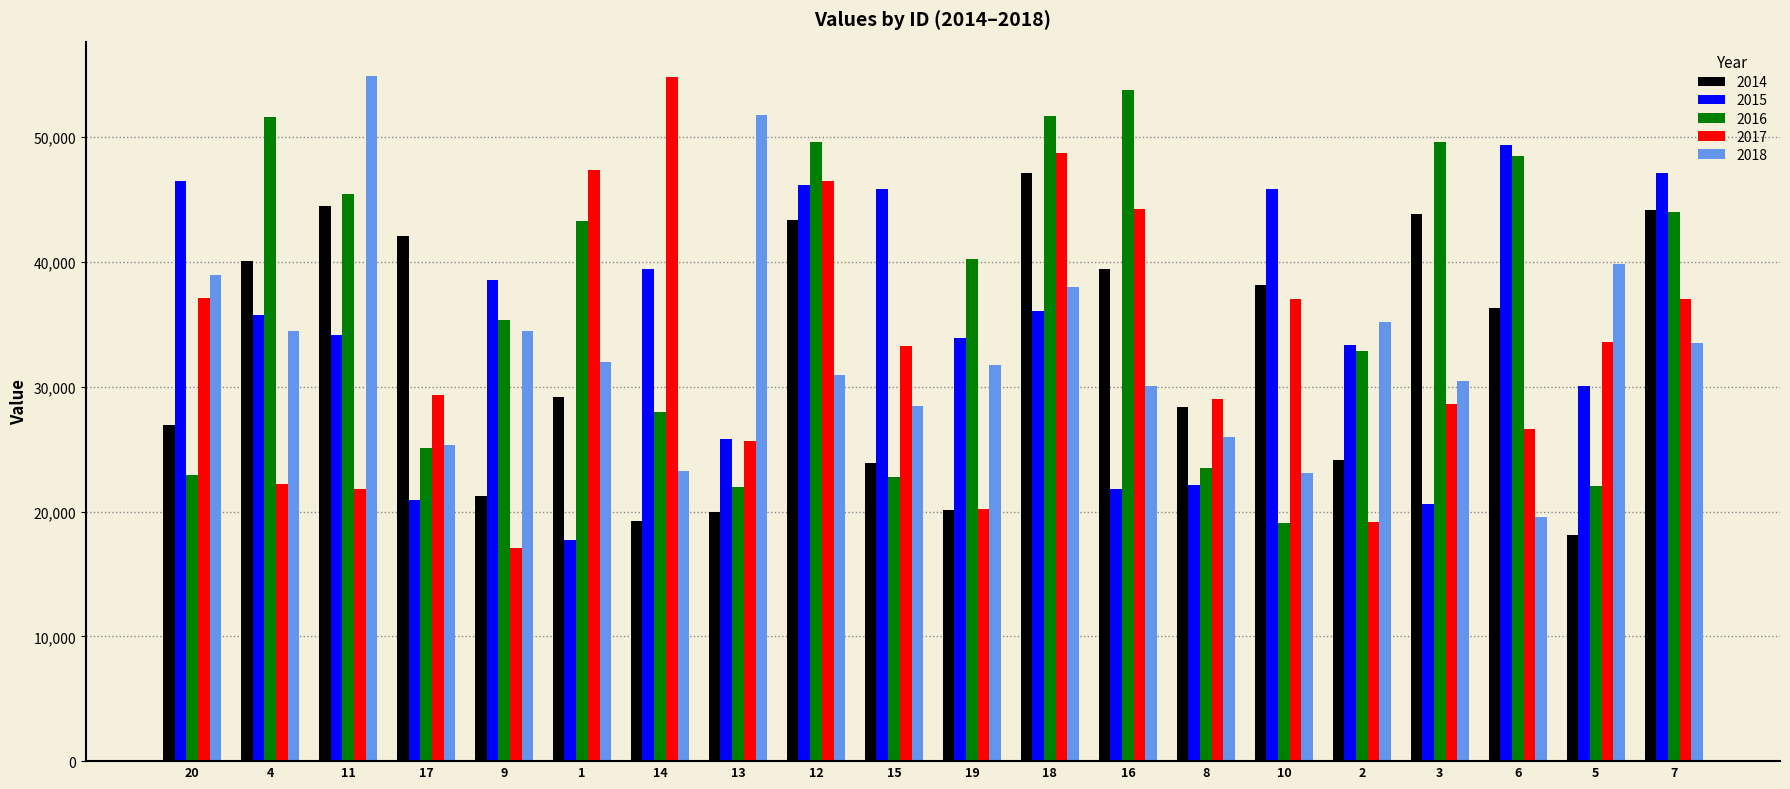

What is the lowest value of the 2016 series?

19077